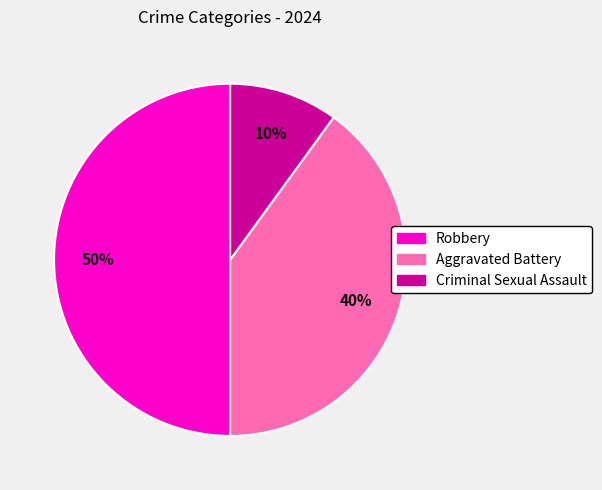

Approximately how many times larger is the value at Aggravated Battery compared to Criminal Sexual Assault?

4.0